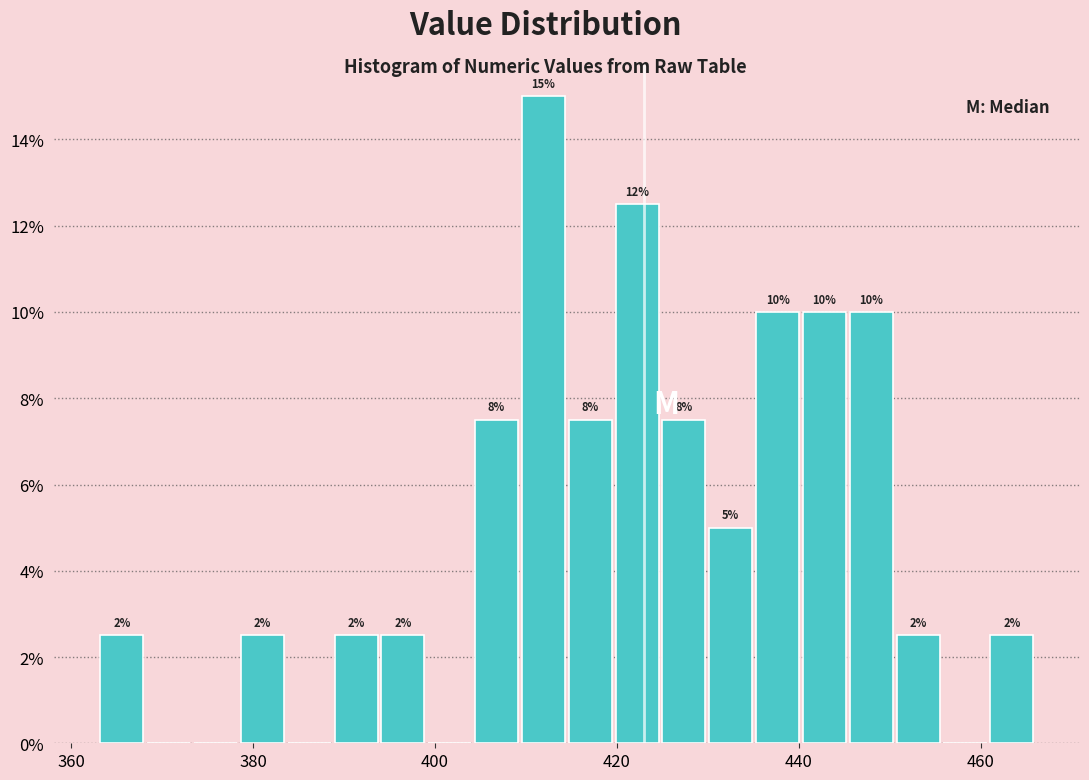

Around what value on the x-axis is the tallest bar? Give the approximate position of its centre, as read against the axis.

412